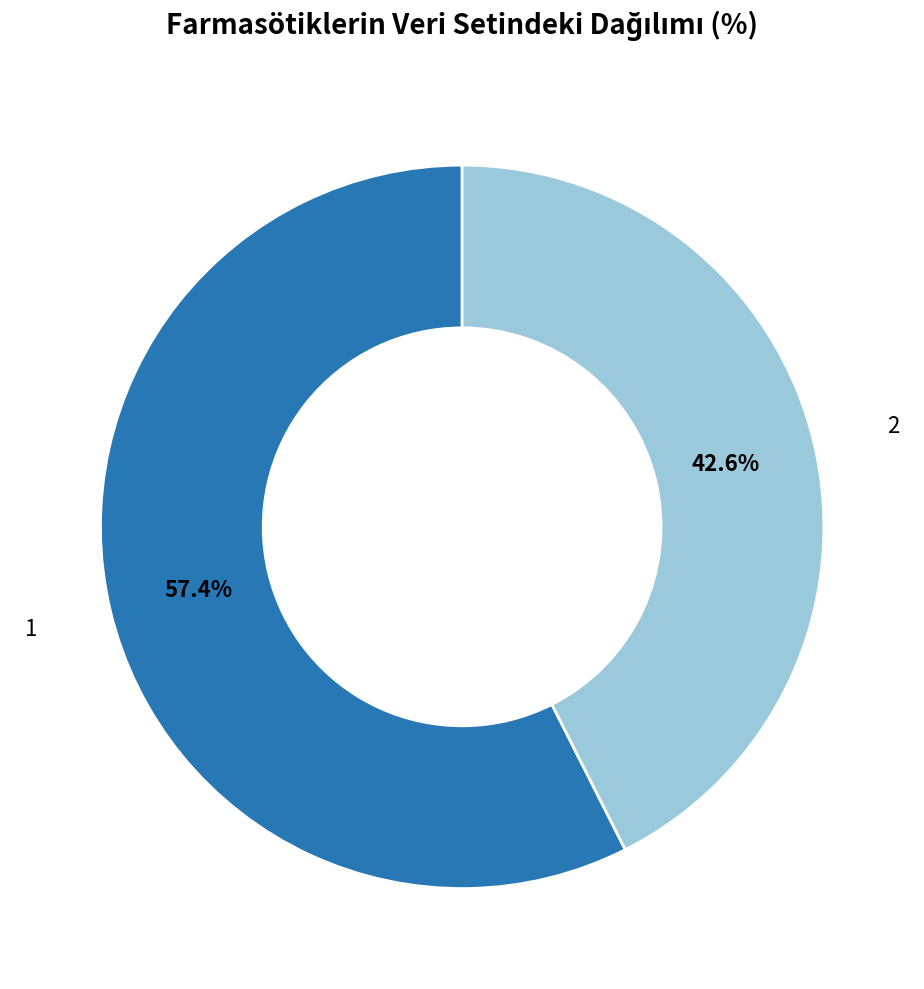

What is the largest slice in the pie chart?

1